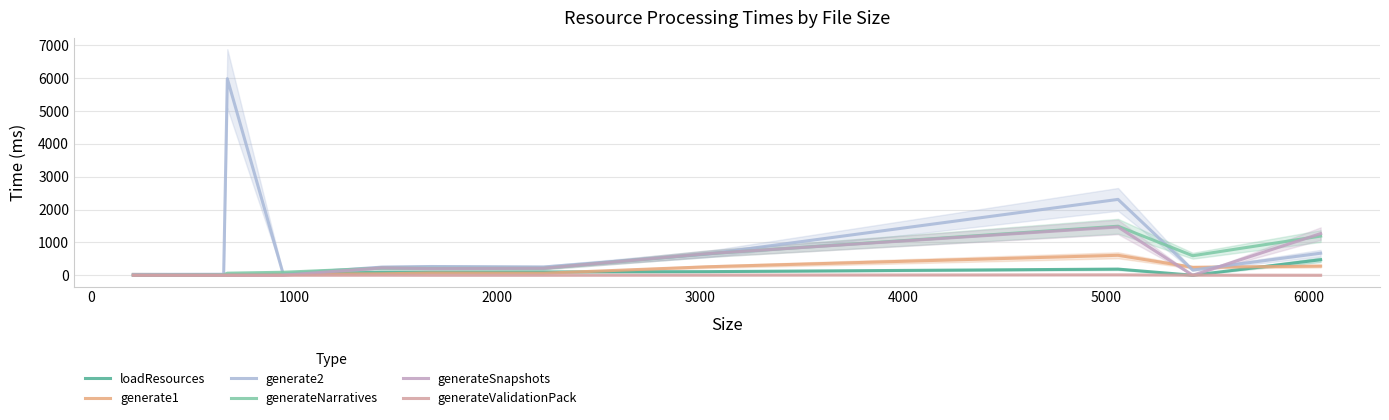

How many values in the generate2 series are below 251?

5